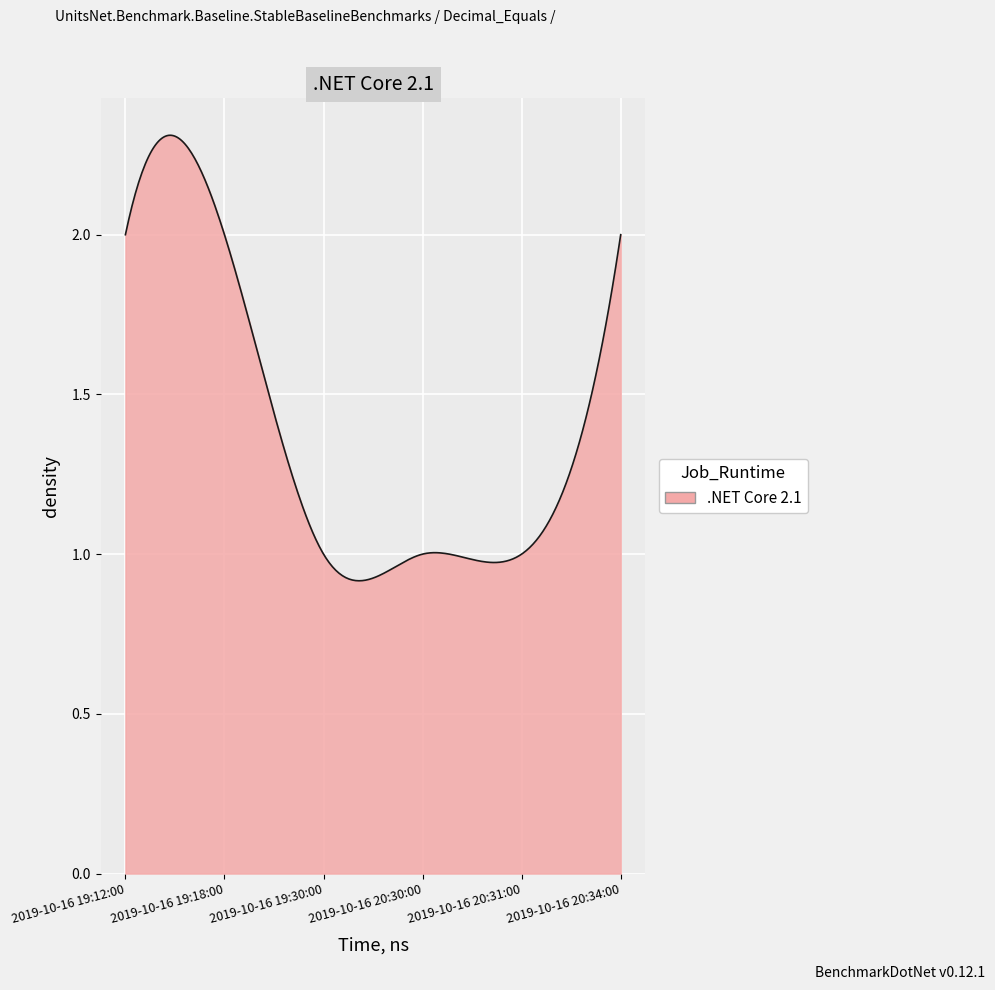

Does the chart have visible grid lines?

Yes